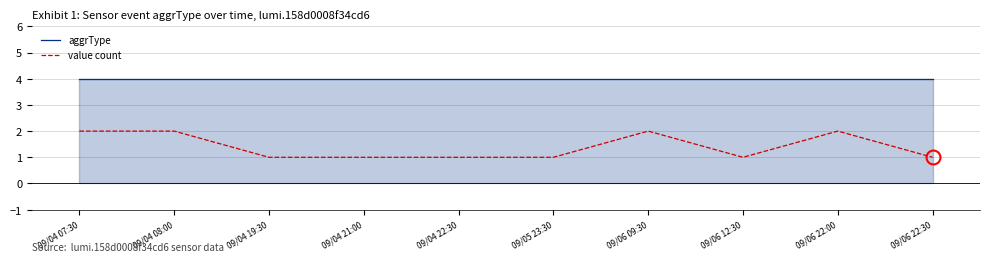

How many value count values are between 1 and 2?

10